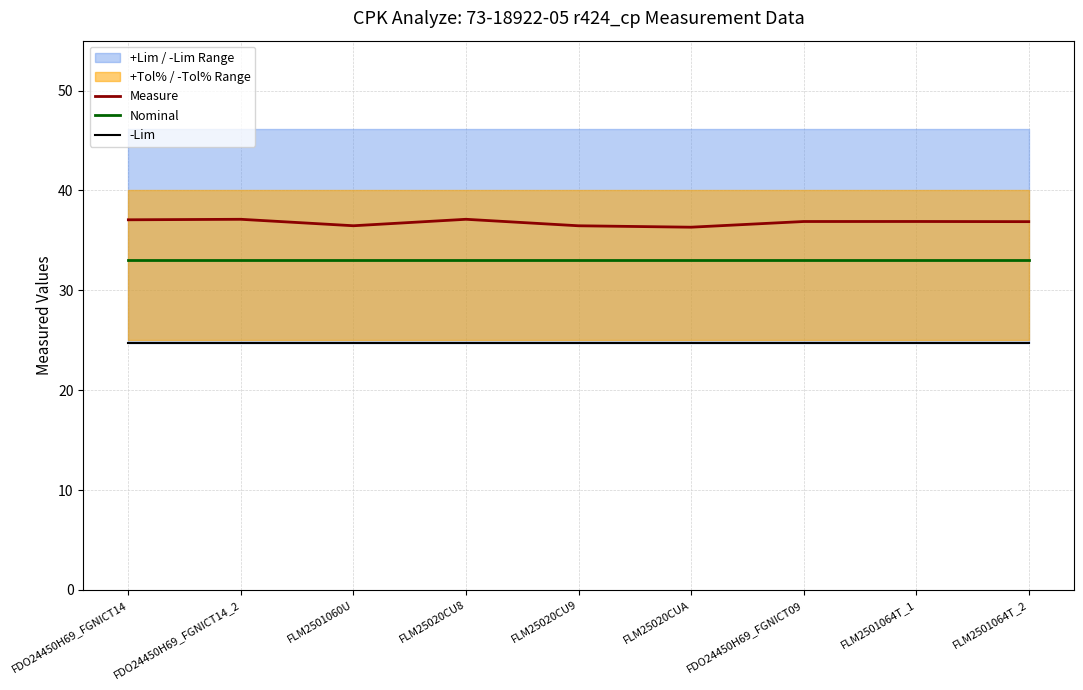

List the labels in order of -Lim value, smallest first.

FDO24450H69_FGNICT14, FDO24450H69_FGNICT14_2, FLM2501060U, FLM25020CU8, FLM25020CU9, FLM25020CUA, FDO24450H69_FGNICT09, FLM2501064T_1, FLM2501064T_2